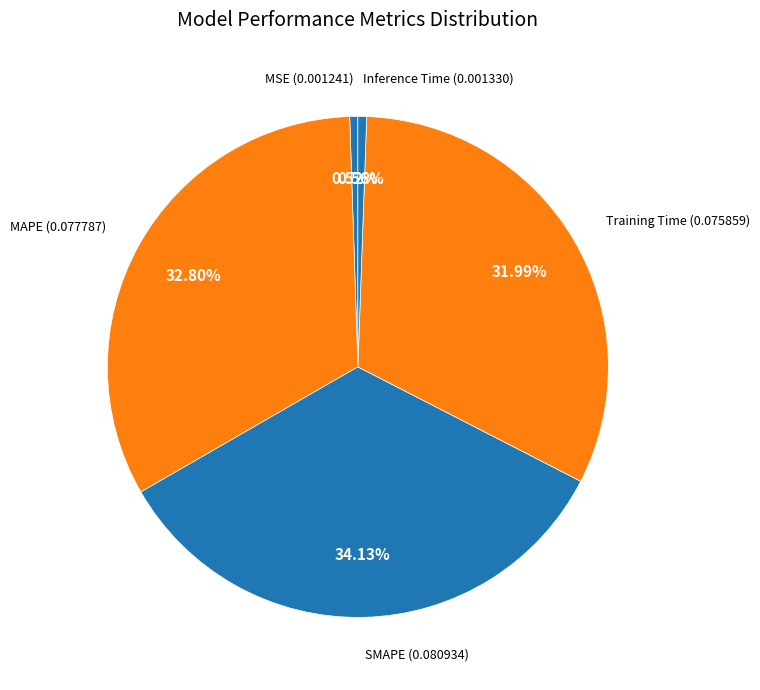

How many segments does this pie chart have?

5